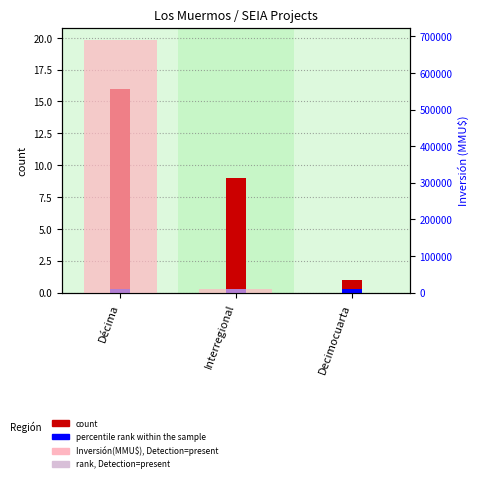

What is the value of the Inversión(MMU$) bar at the 1st from the left?

689318